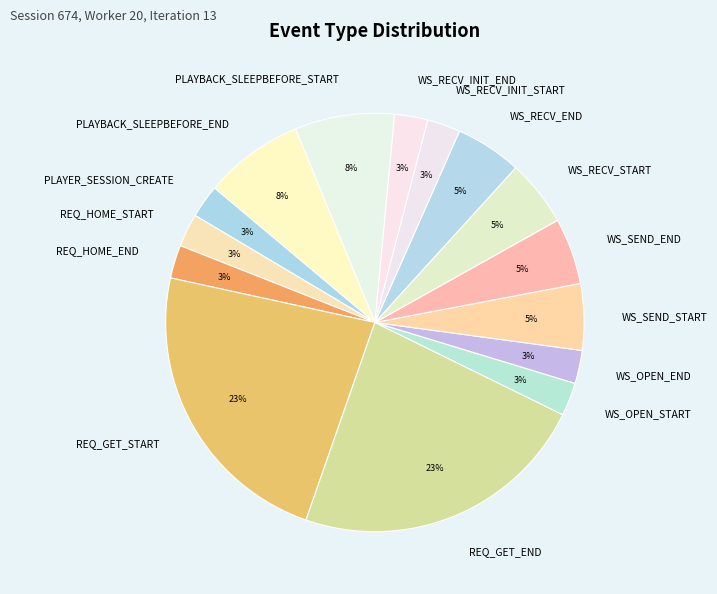

To the nearest percent, what percentage of the pie is REQ_HOME_END?

3%